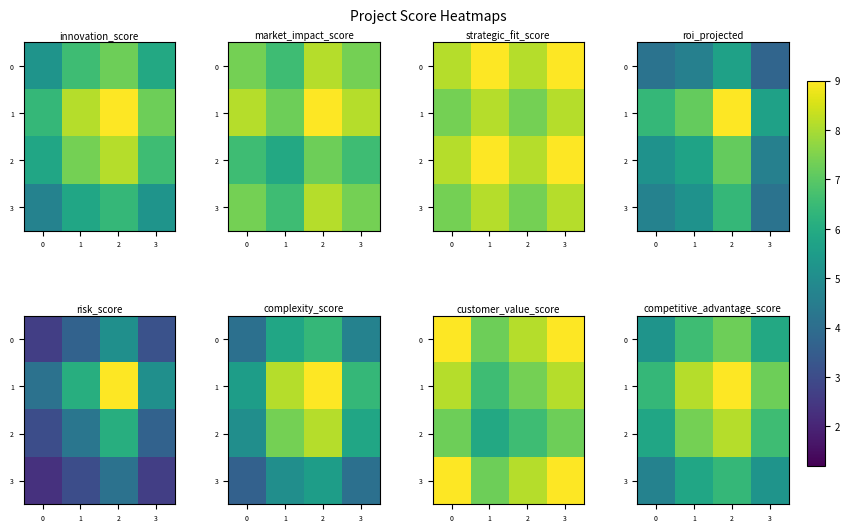

What is the sum of all 2 values?

27.9